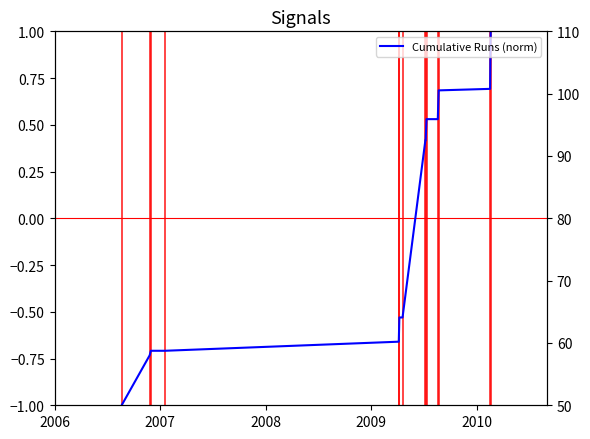

What is the difference between the maximum and minimum values?

2.0